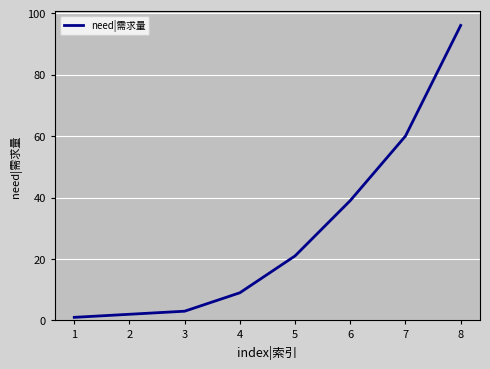

What is the ratio of the value at 7 to the value at 4?

6.7